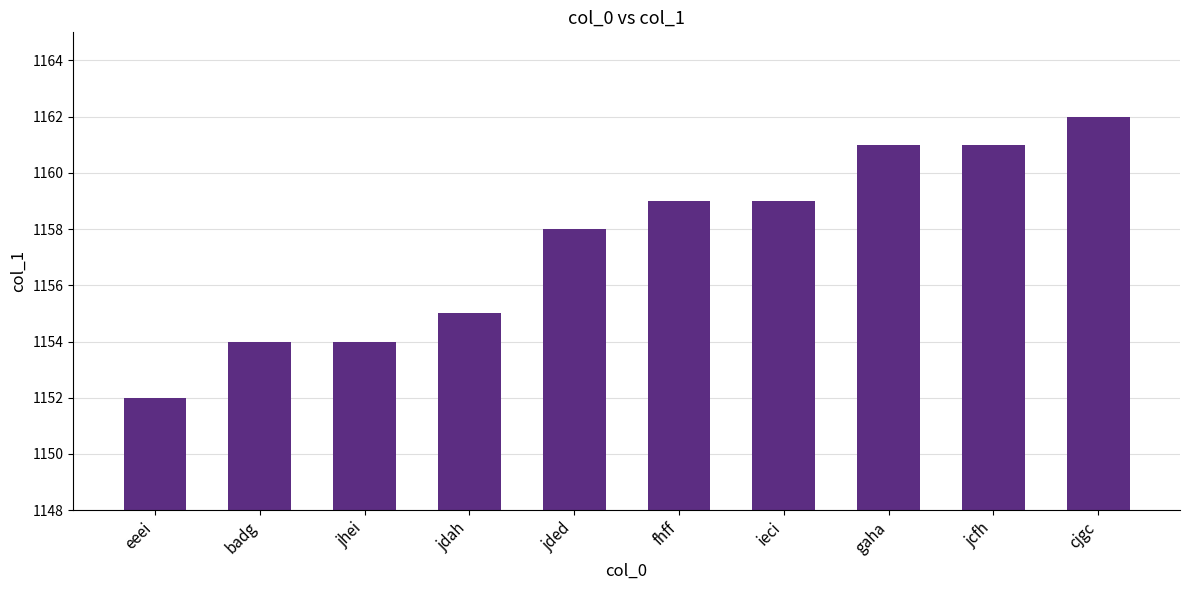

Approximately how many times larger is the value at badg compared to jhei?

1.0